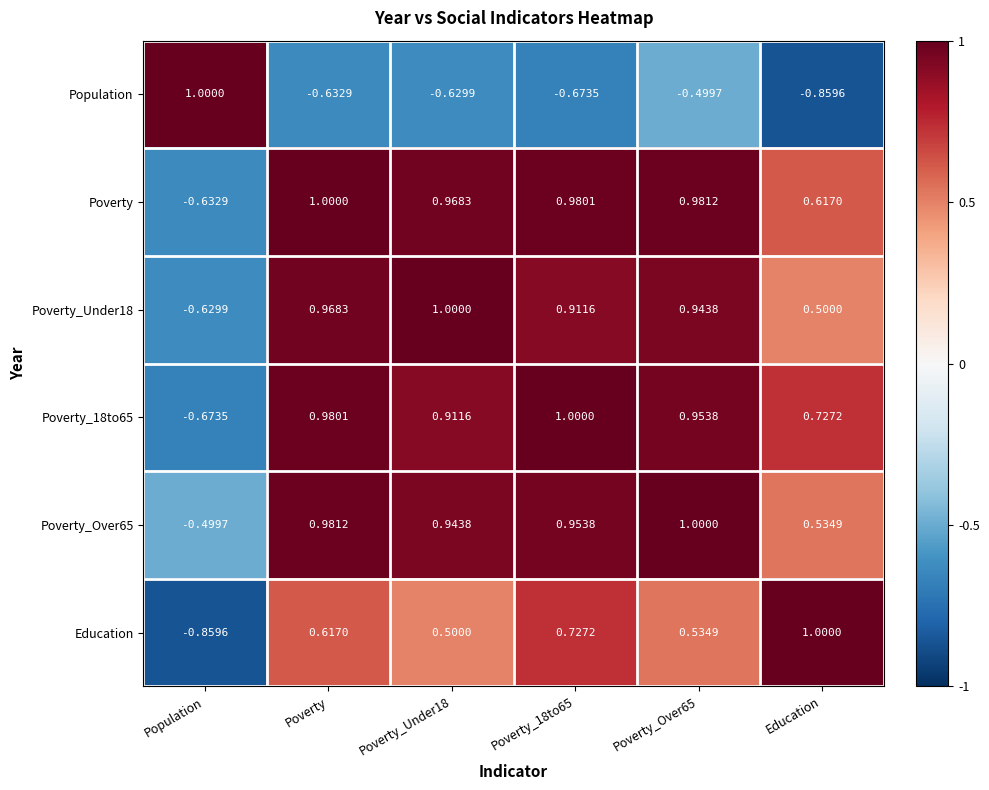

Is the value of Education at Population greater than the value of Poverty_Over65 at Poverty_18to65?

No